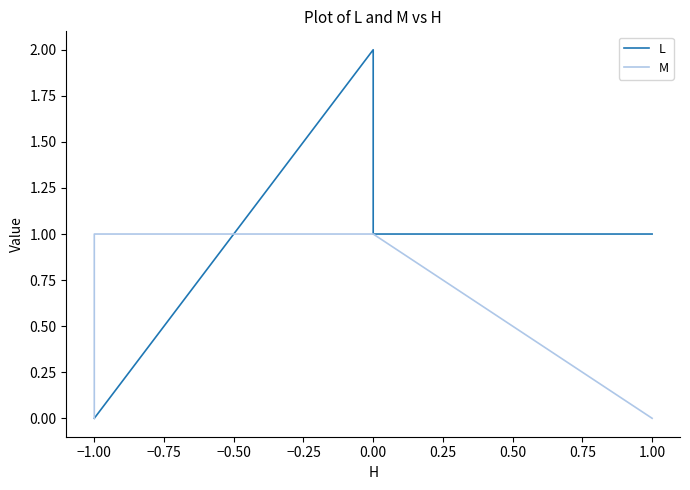

What is the greatest value displayed?

2